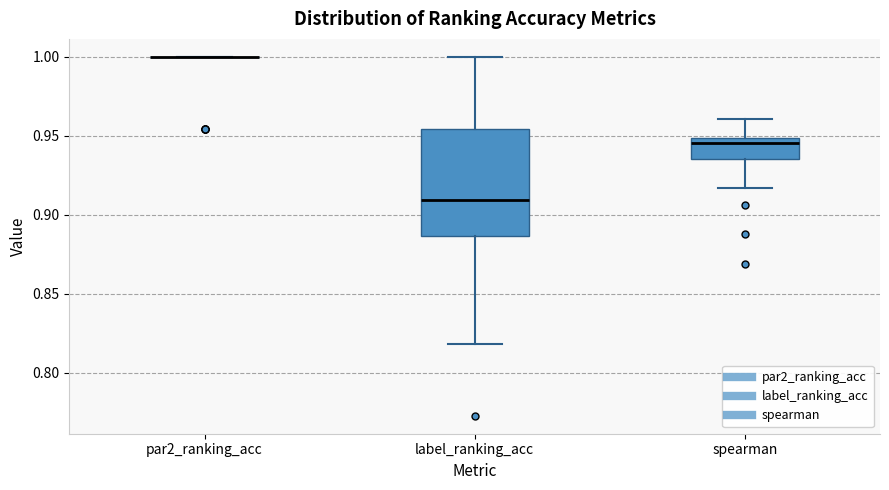

Comparing the boxes themselves (not the whiskers), which one is the tallest?

label_ranking_acc